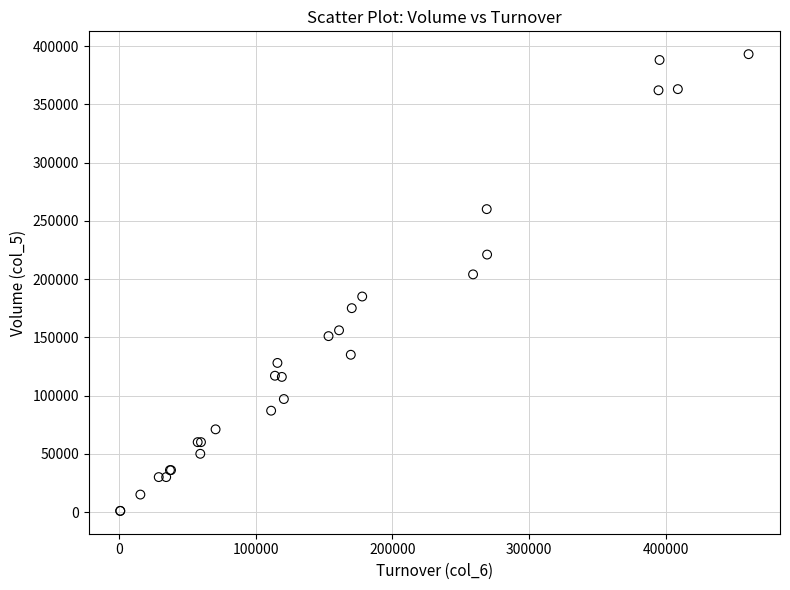

What Y value in the scatter plot is closest to 197000?

204000